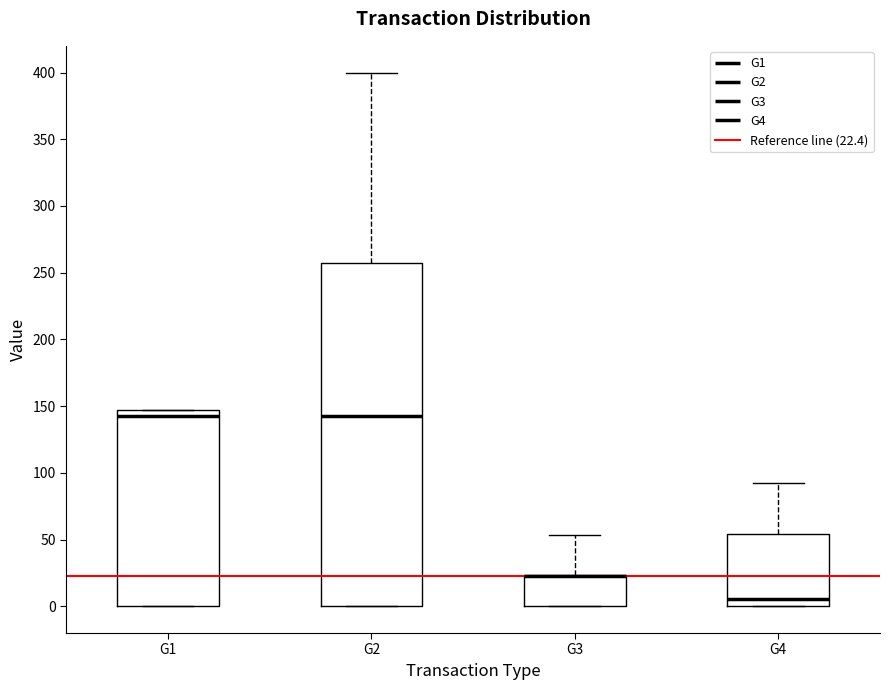

Which box is the tallest, from its lower edge to its upper edge?

G2